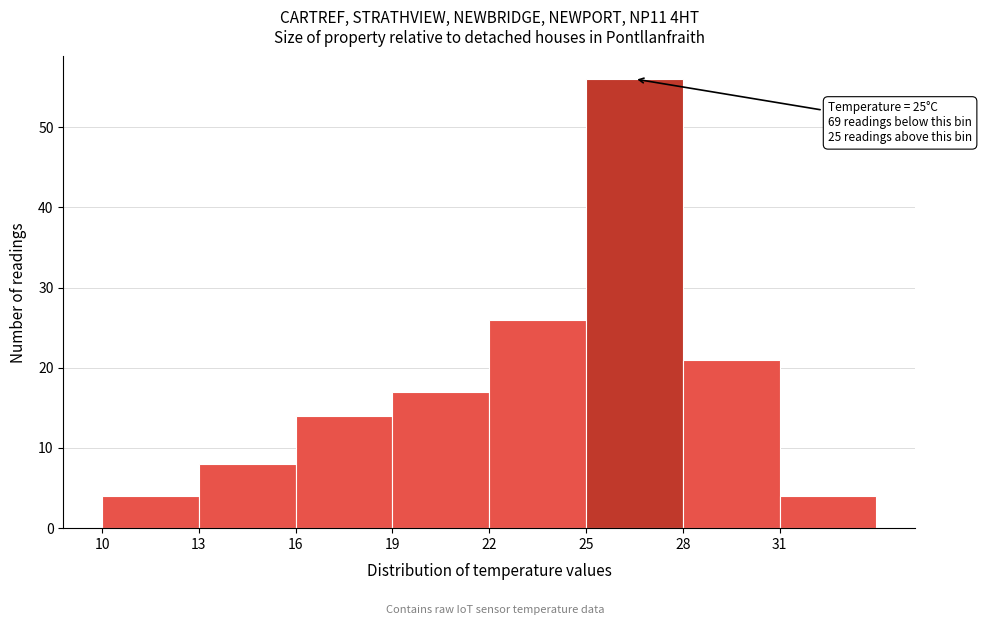

Over which range of the x-axis is the bar tallest?

25 to 28